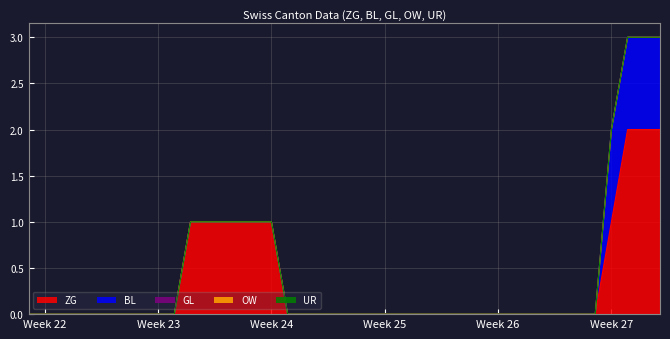

Which has a higher value, 2 or 25?

2